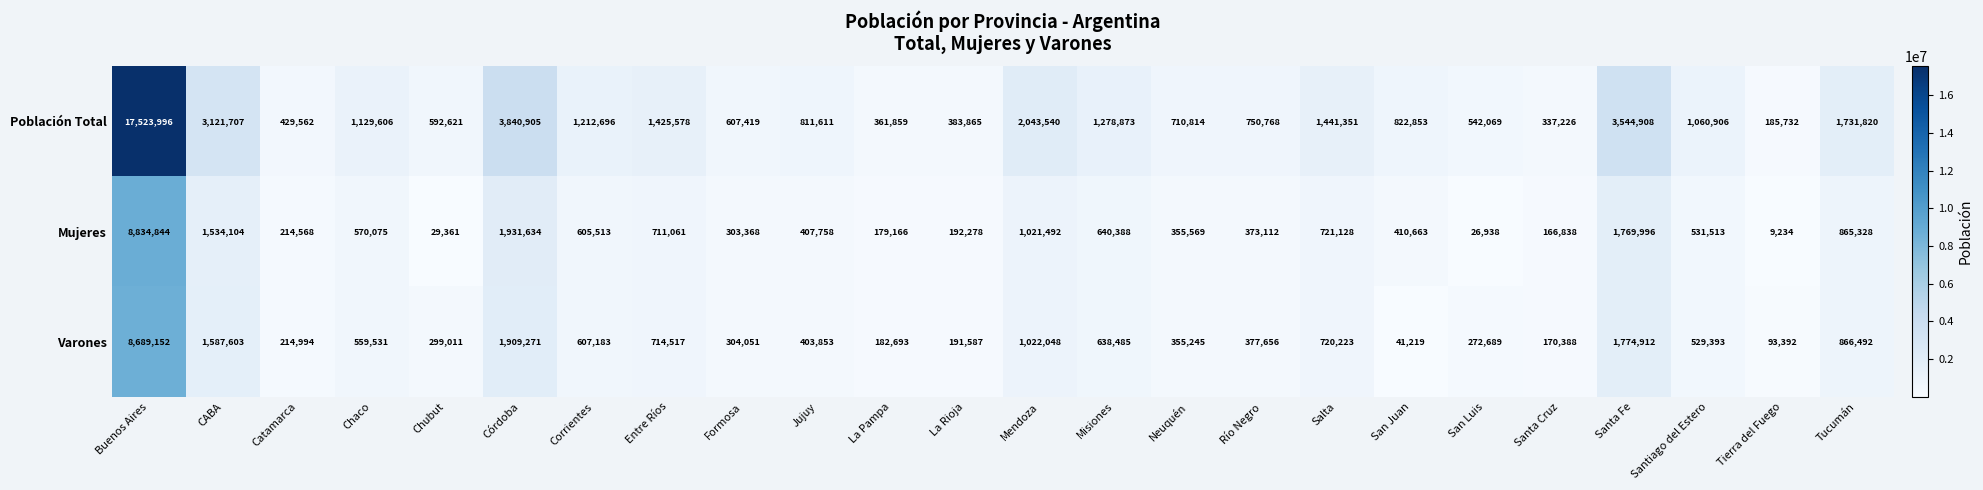

At which category is the sum across all series the highest?

Buenos Aires